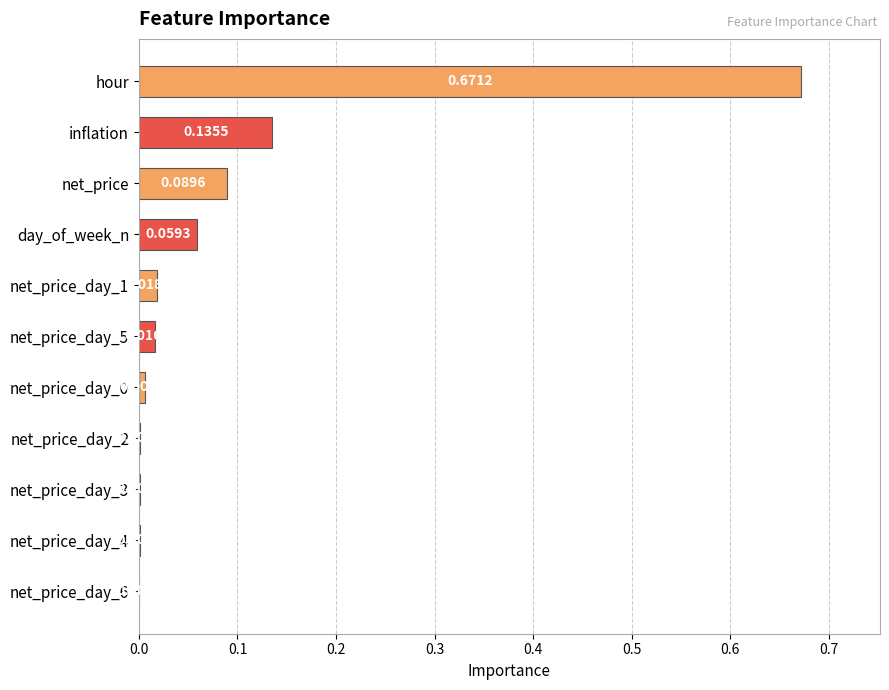

Between net_price and net_price_day_0, which is larger?

net_price